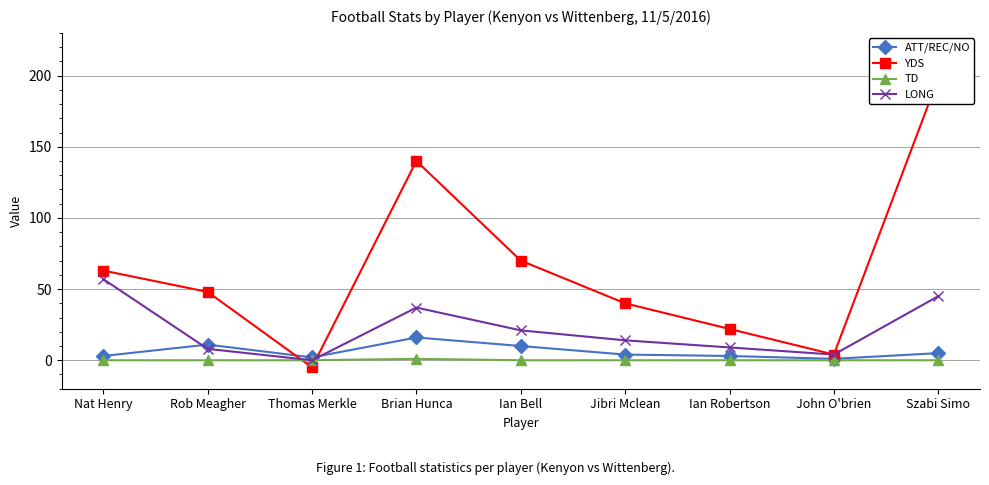

Reading right to left, what are all the values shown in this chart?

ATT/REC/NO: 5	1	3	4	10	16	2	11	3
YDS: 198	4	22	40	70	140	-5	48	63
TD: 0	0	0	0	0	1	0	0	0
LONG: 45	4	9	14	21	37	0	8	57